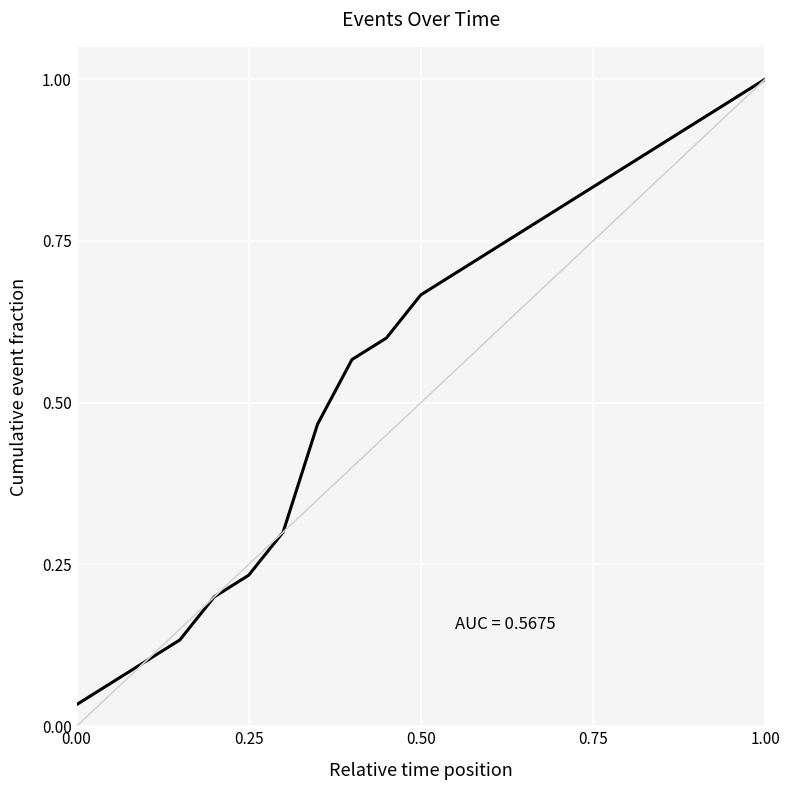

The value at 1.00 is 1.5. True or false?

False